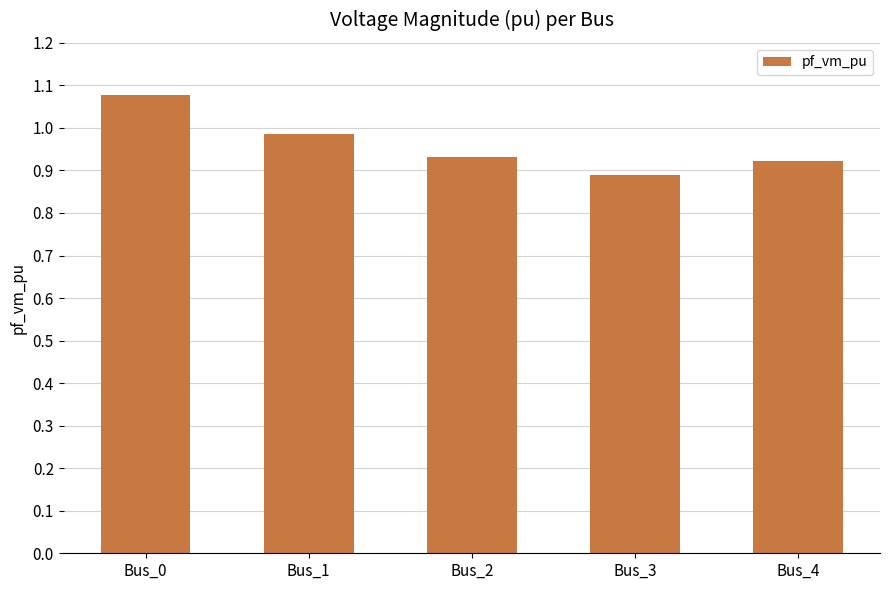

Are the bars grouped side by side (vs. stacked)?

No